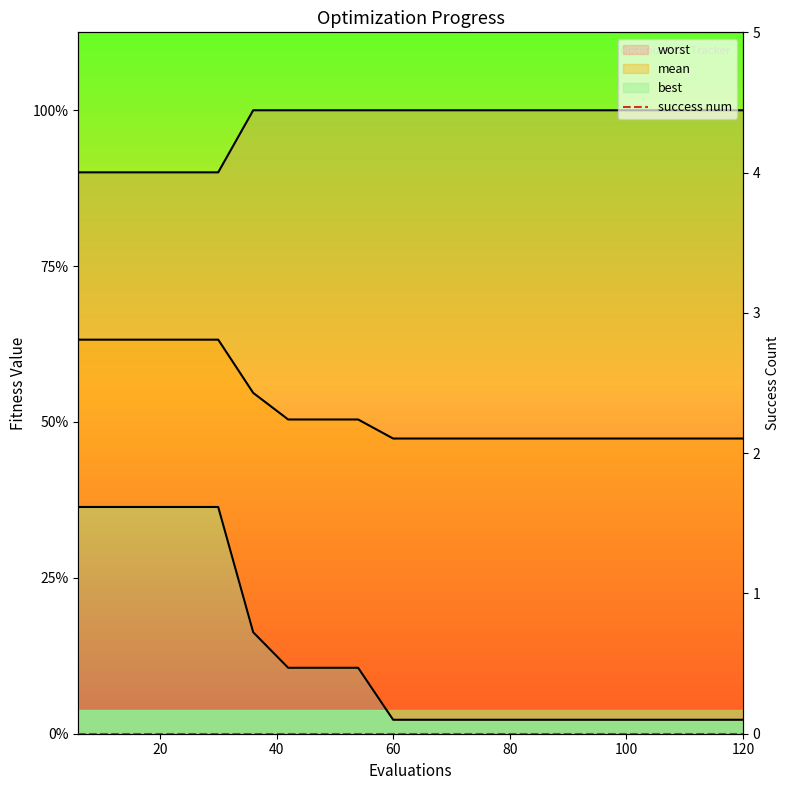

What is the maximum value for worst?

4.0